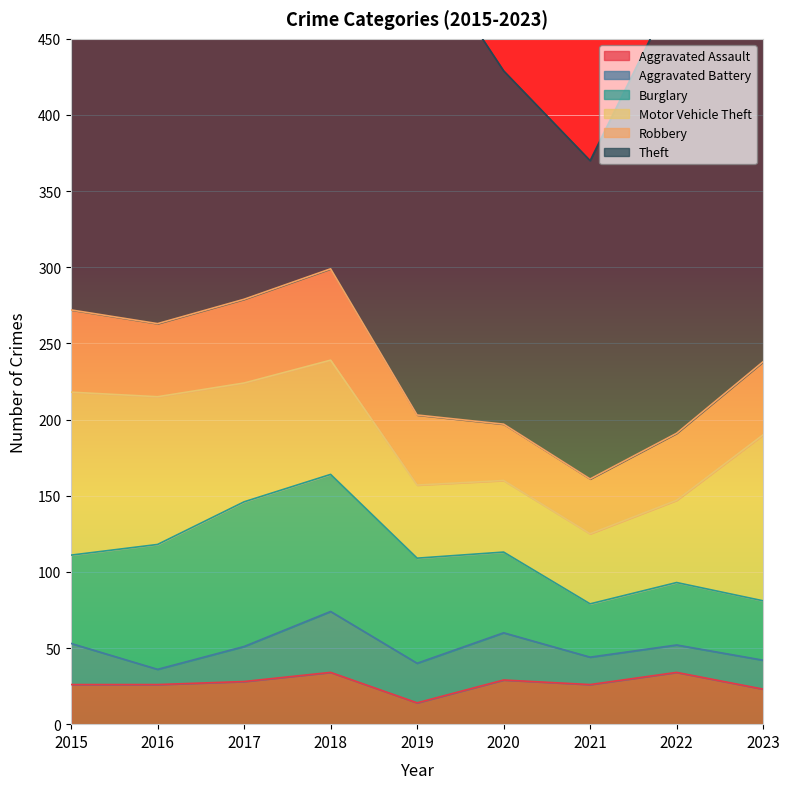

In Robbery, how many points are higher than both neighbors (excluding endpoints)?

1